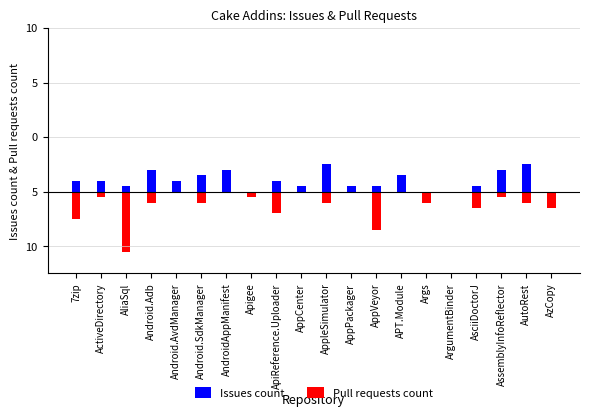

Which series changed the most between 7zip and APT.Module?

Pull requests count